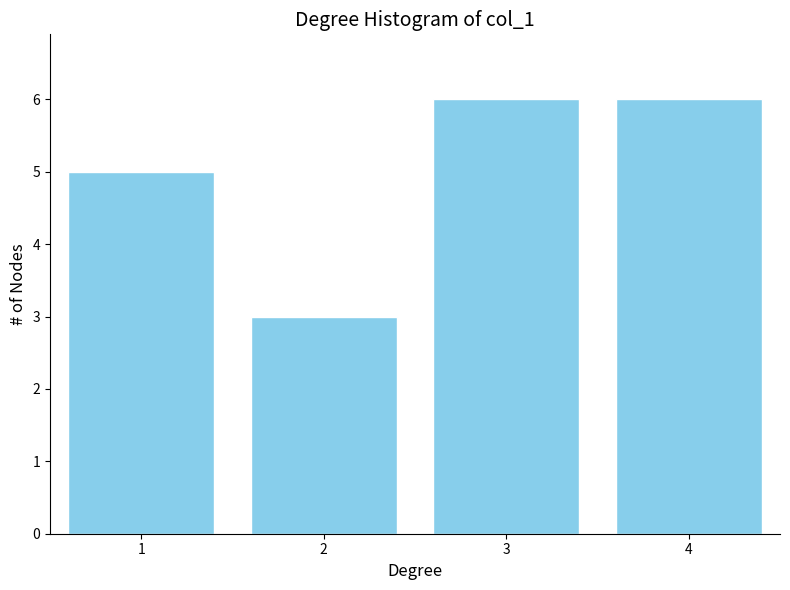

Reading left to right, transcribe all the data shown in this chart.

5	3	6	6